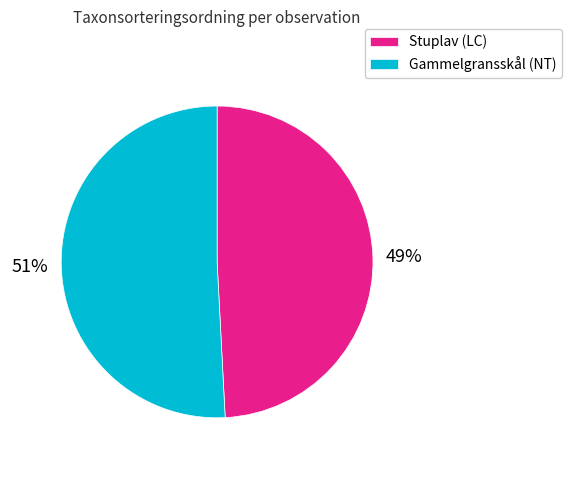

To the nearest percent, what is the difference between the largest and smallest slice percentages?

2%